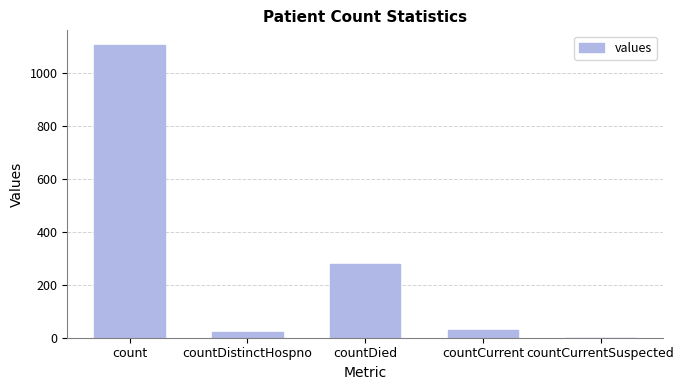

How many values are above zero?

4